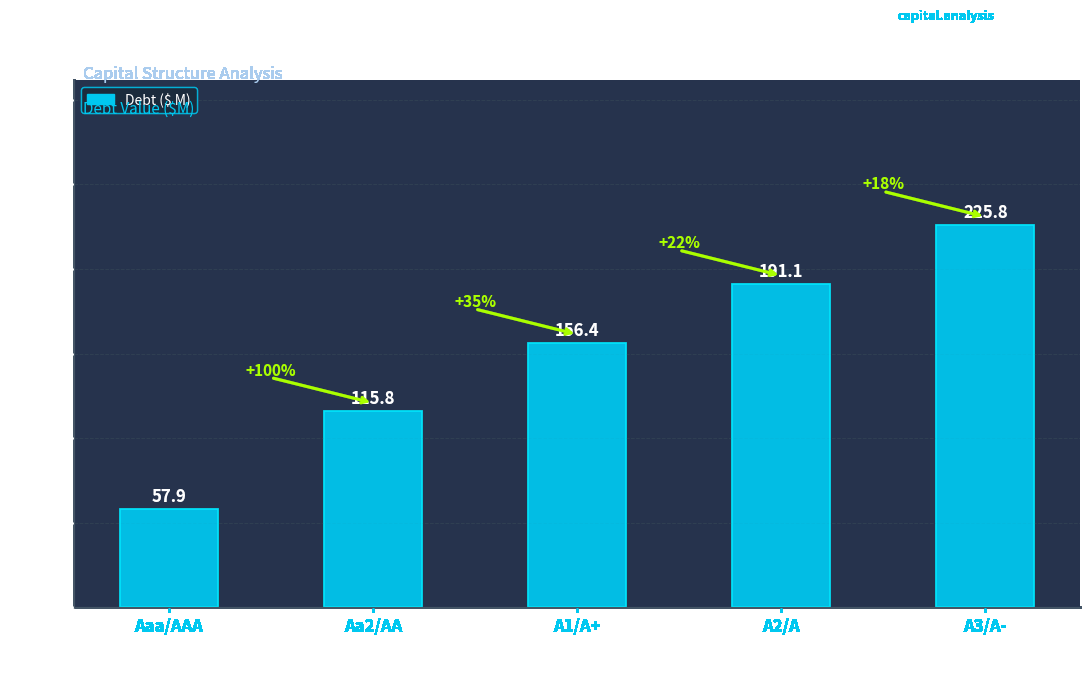

True or false: the data shows 115.8 at Aa2/AA.

True